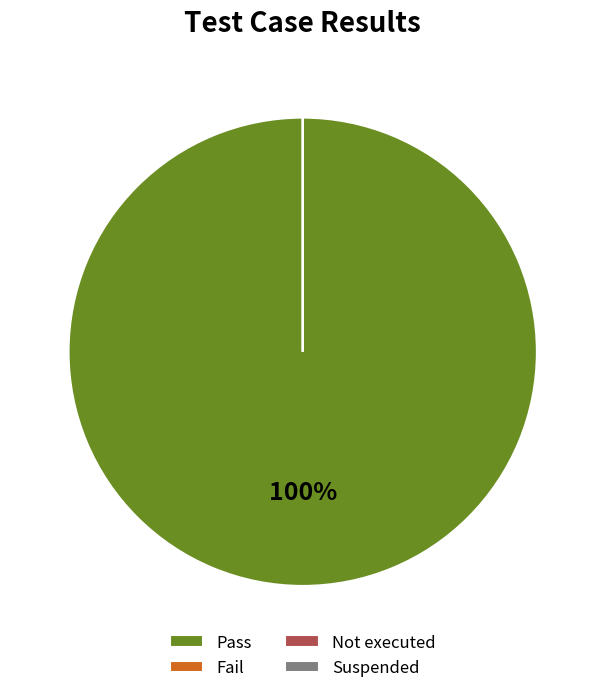

Rank the categories by value from lowest to highest.

Fail, Not executed, Suspended, Pass